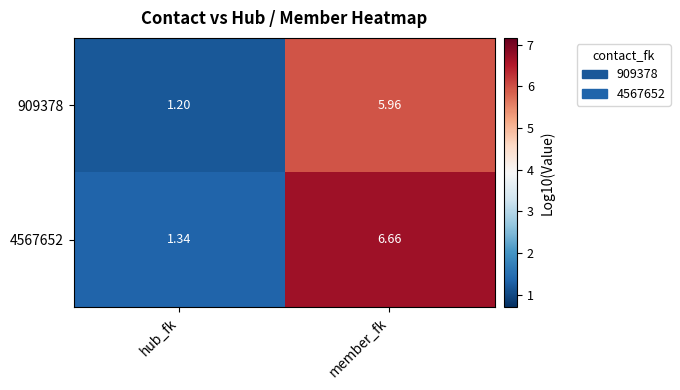

Where does the 4567652 series first go above 6?

member_fk